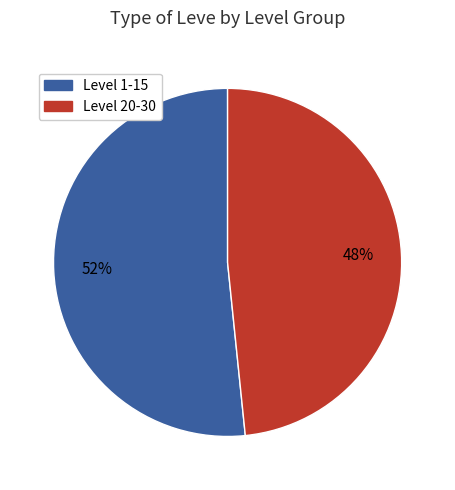

Is there any slice that represents more than half of the pie?

Yes